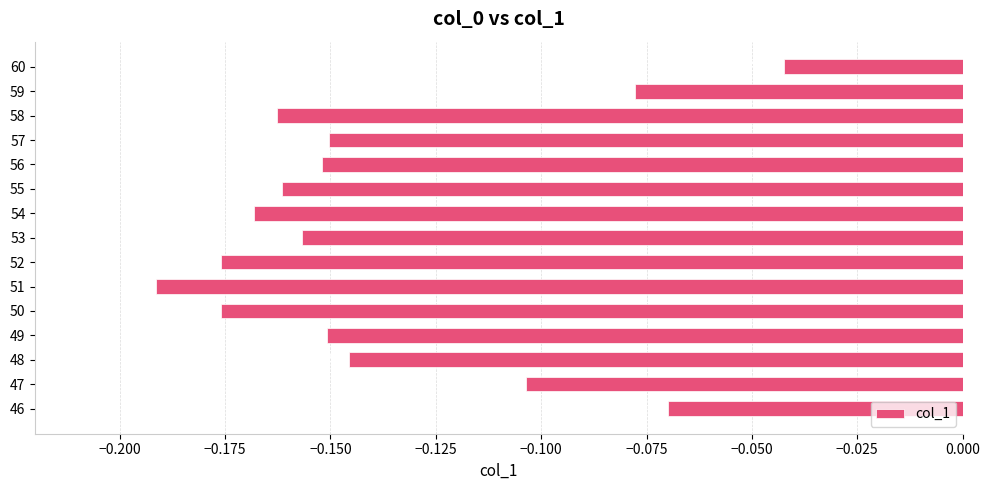

List the labels in order of value, largest first.

60, 46, 59, 47, 48, 57, 49, 56, 53, 55, 58, 54, 52, 50, 51